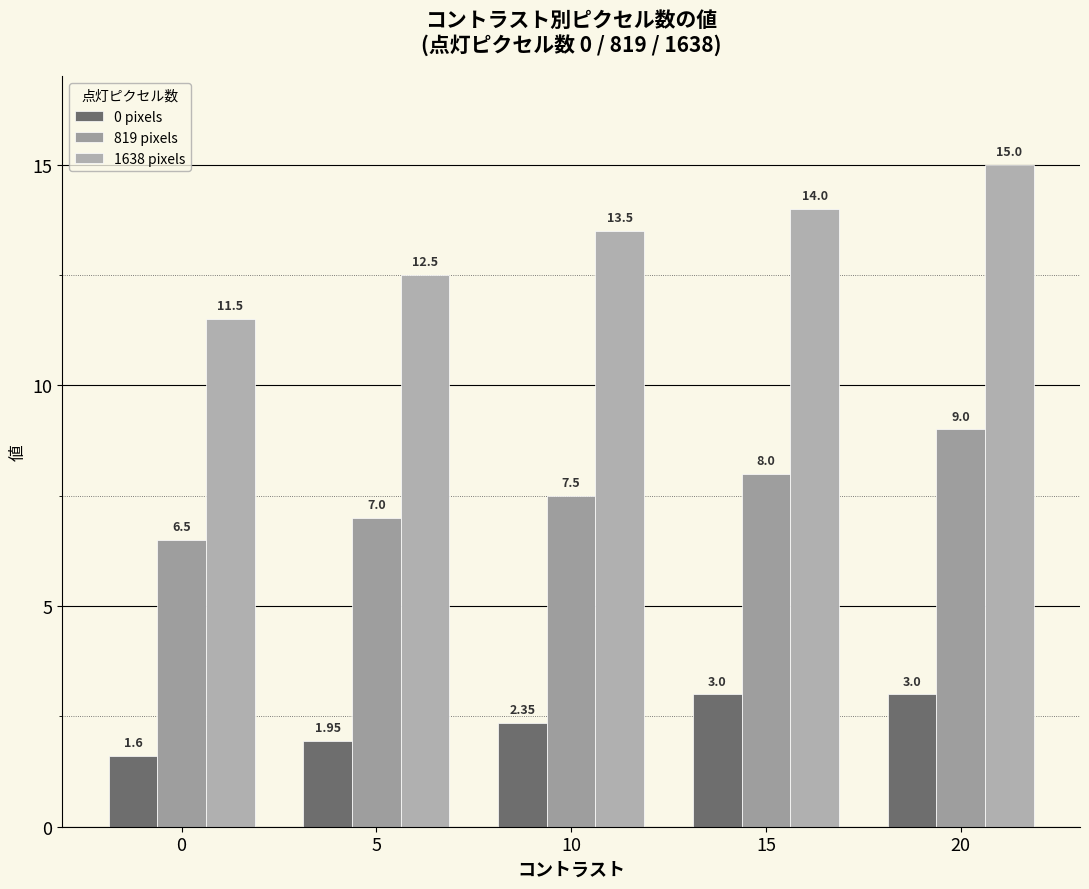

Count the number of data series in this chart.

3